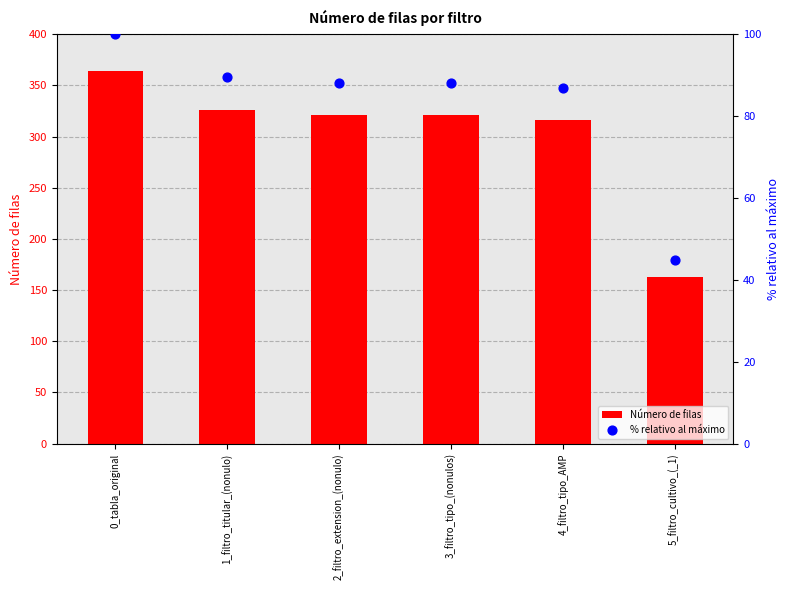

What are all the series names shown in the legend?

Número de filas, % relativo al máximo